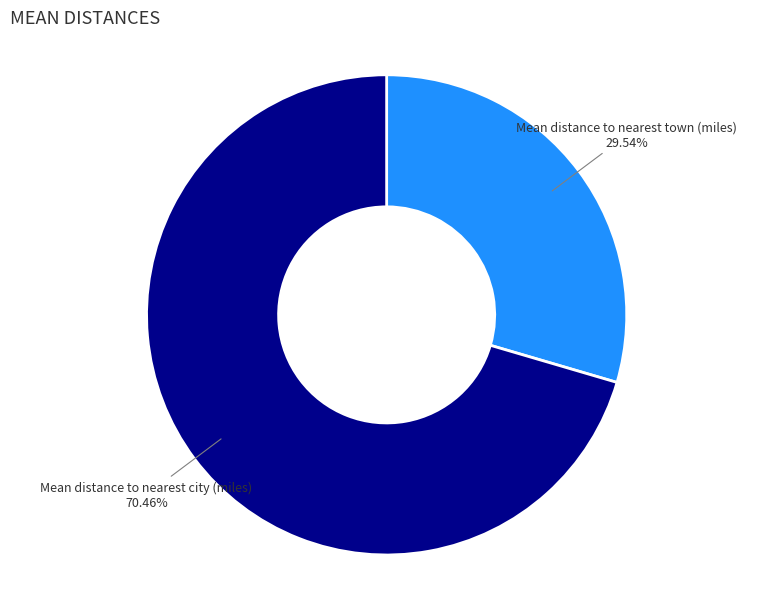

Between Mean distance to nearest town (miles) and Mean distance to nearest city (miles), which is larger?

Mean distance to nearest city (miles)